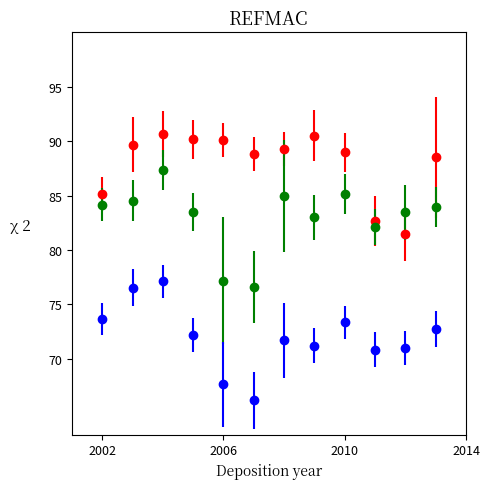

What is the smallest value displayed?

66.2